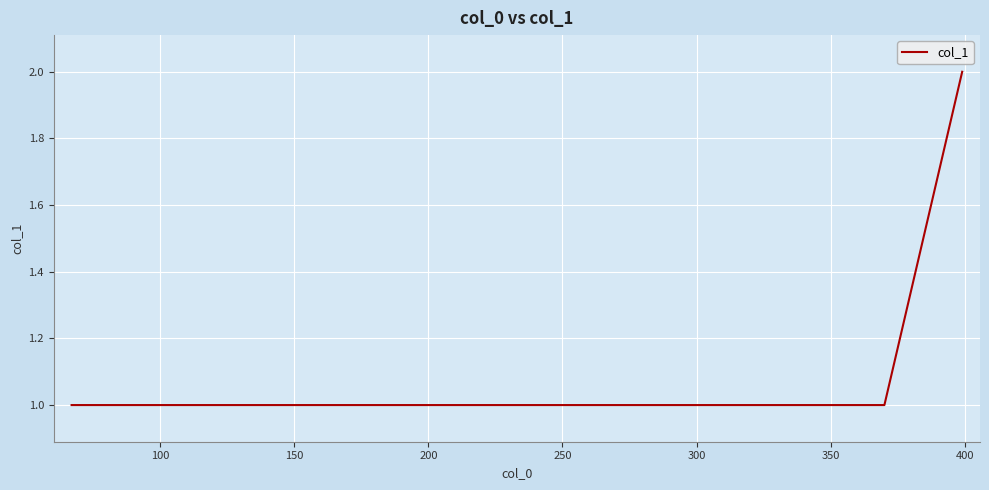

How many lines are shown in the chart?

1